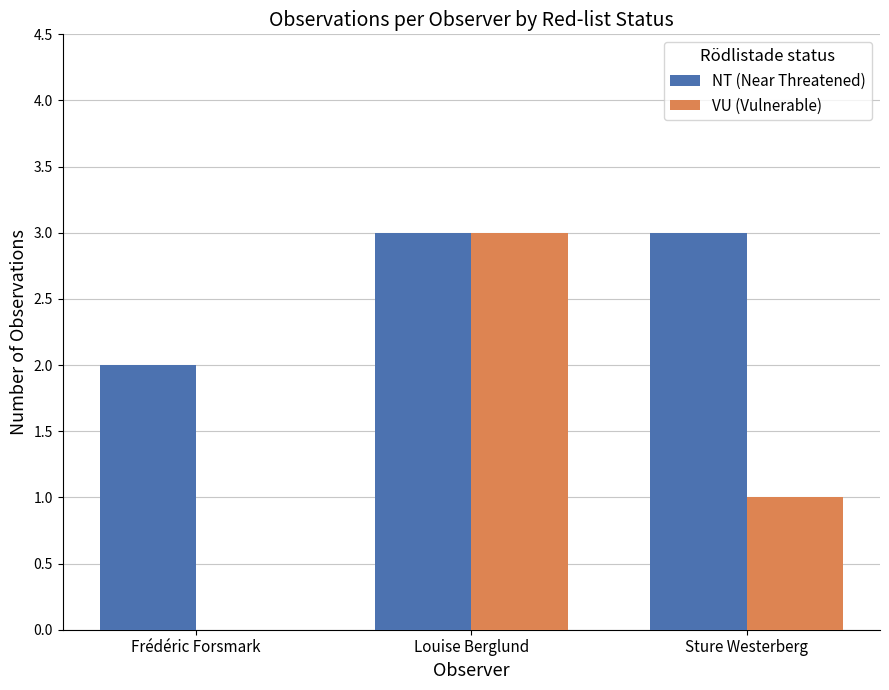

What is the approximate value of NT (Near Threatened) at Louise Berglund?

3